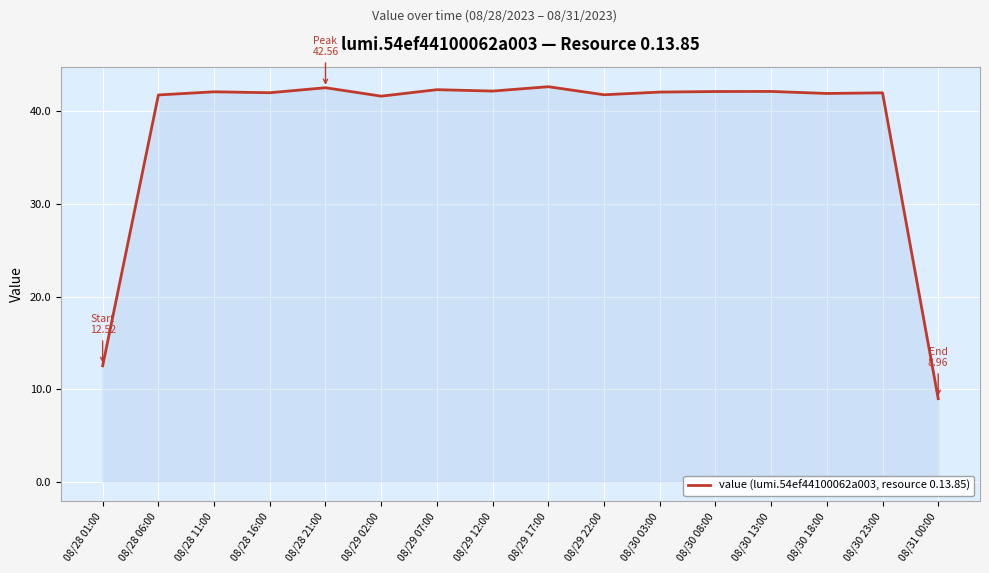

At which label is the value closest to 25?

08/28 01:00